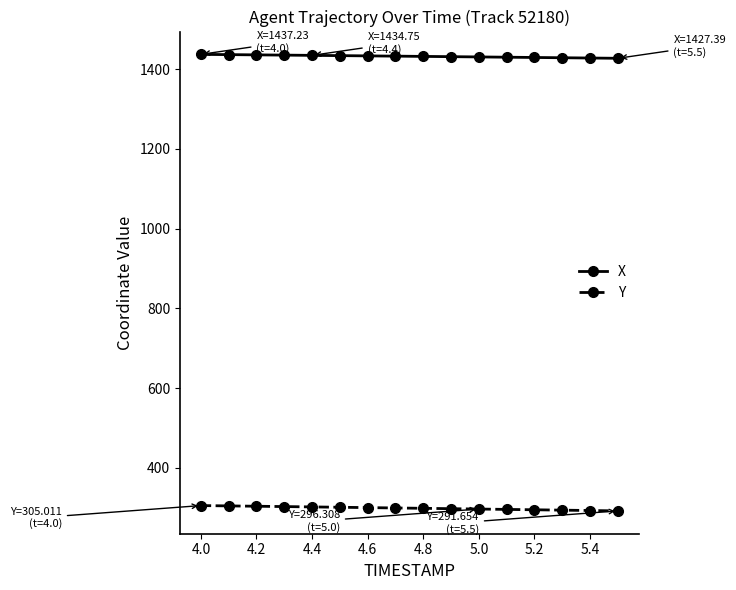

What is the sum of all X values?

22918.7